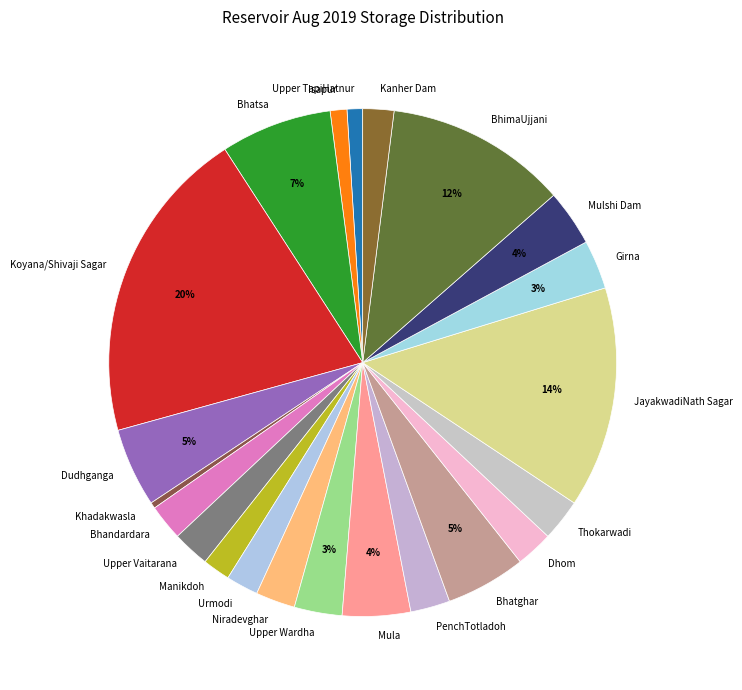

Is Thokarwadi the majority of the pie?

No